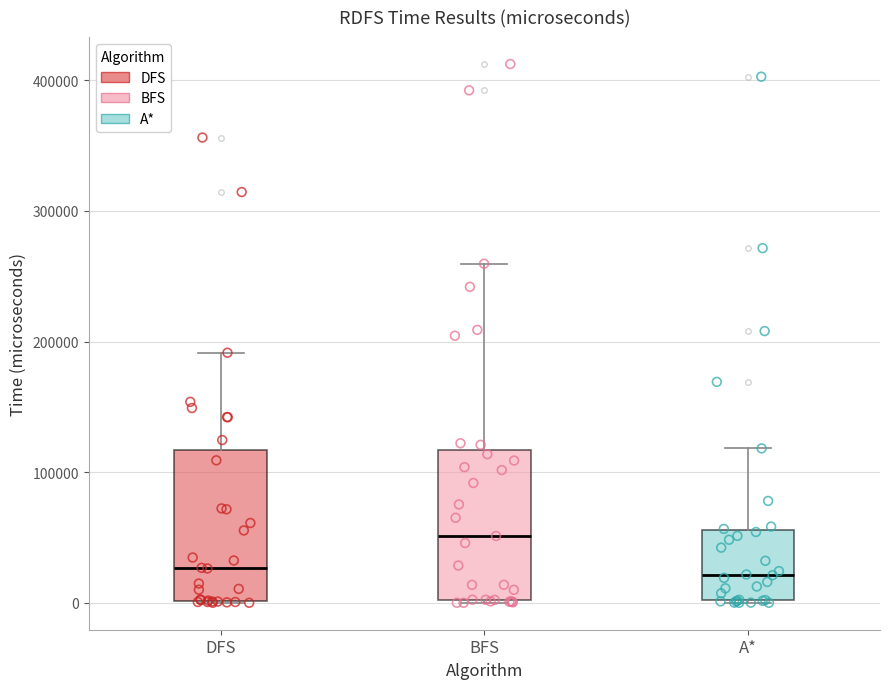

Reading left to right, transcribe this box plot: for each box, give where its median line is, the range the box spans, and where its two whiskers end, as read against the y-axis. The values are not printed on the chart, so give them approximately, as read against the axis.

DFS: median 30000, box 0 to 120000, whiskers 0 to 190000
BFS: median 50000, box 0 to 120000, whiskers 0 to 260000
A*: median 20000, box 0 to 60000, whiskers 0 to 120000